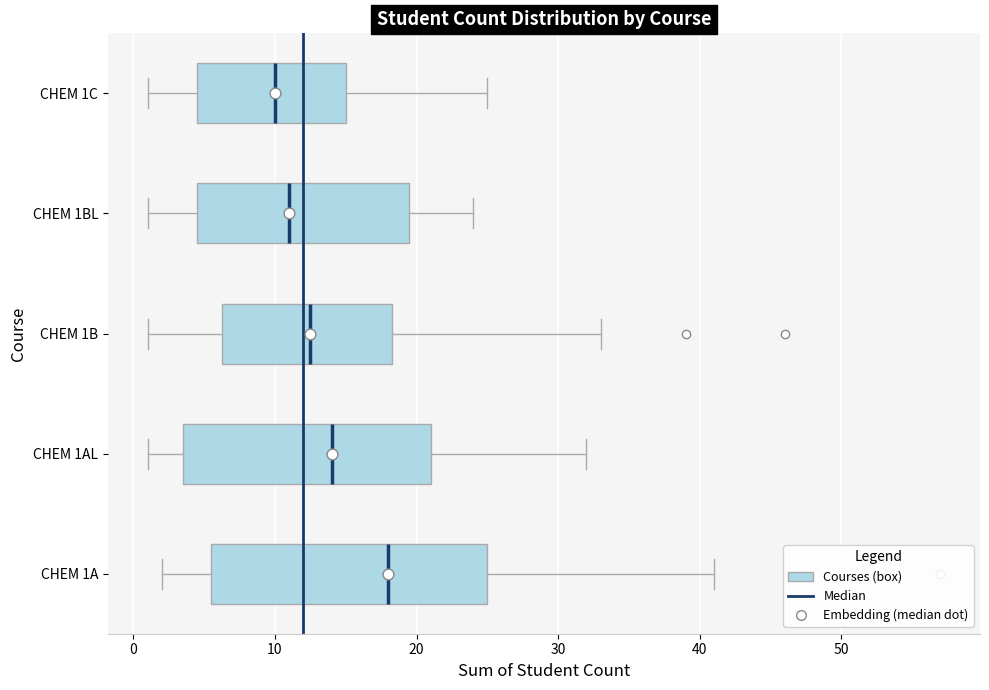

Which box has the furthest to the left median line?

CHEM 1C